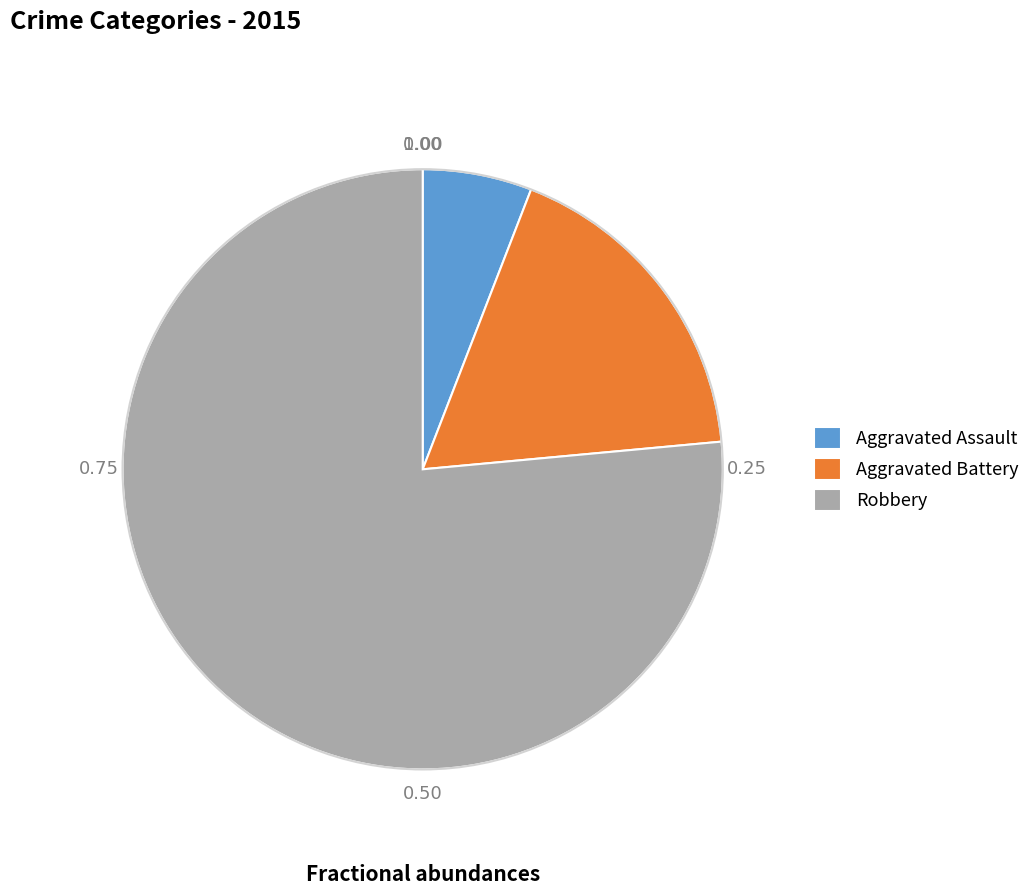

Which category has the smallest portion of the pie?

Aggravated Assault